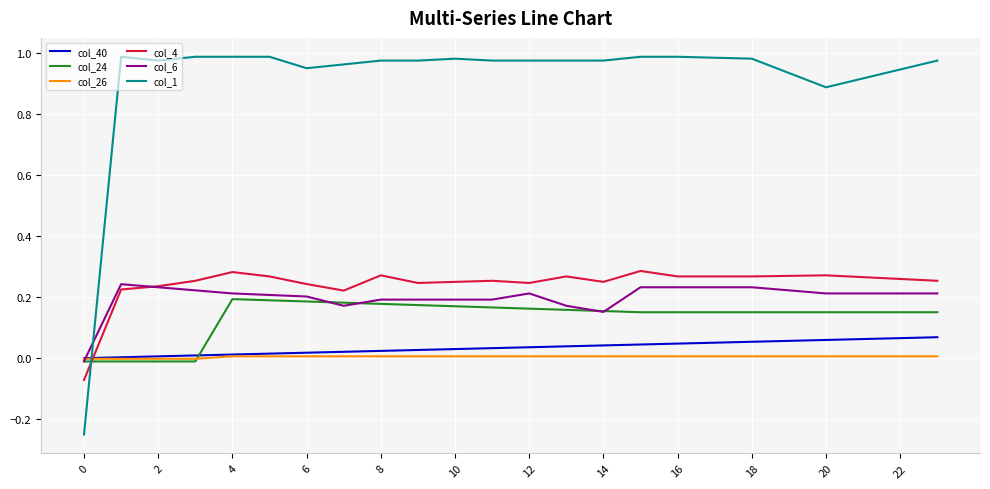

Which series has the widest spread of values?

col_1